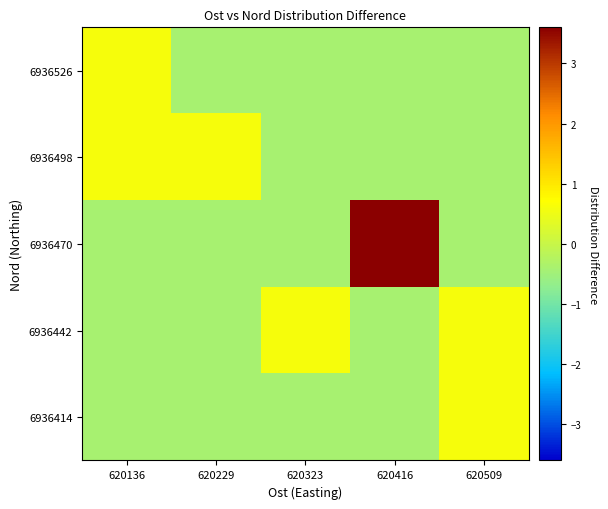

Which category has the highest value across all series?

620416